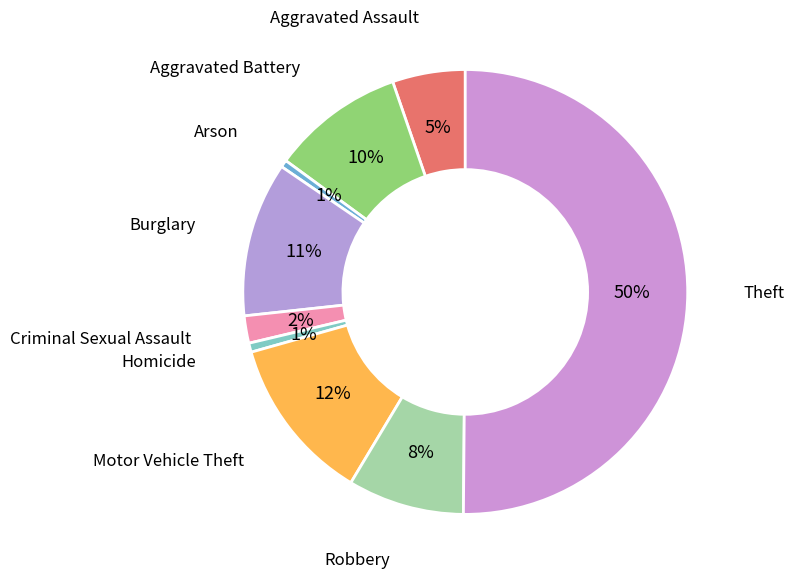

What is the ratio of the value at Homicide to the value at Motor Vehicle Theft?

0.1